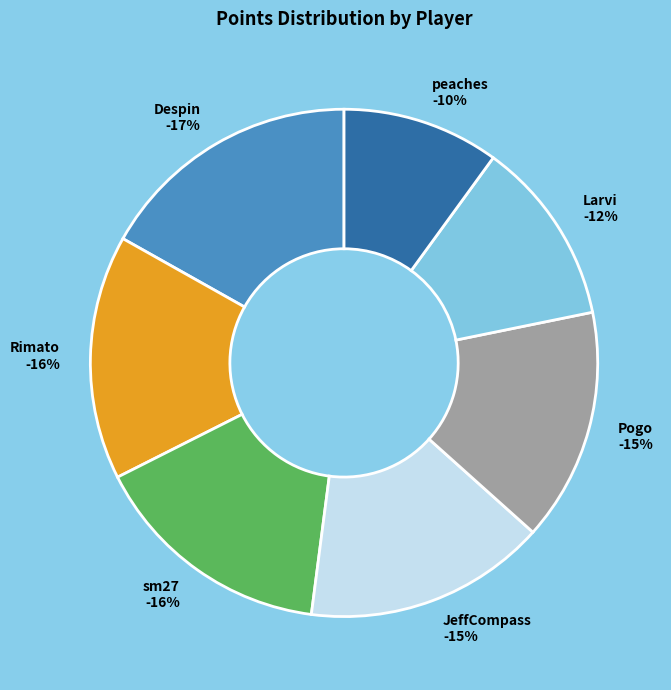

What percentage do JeffCompass and Pogo together represent?

30.3%